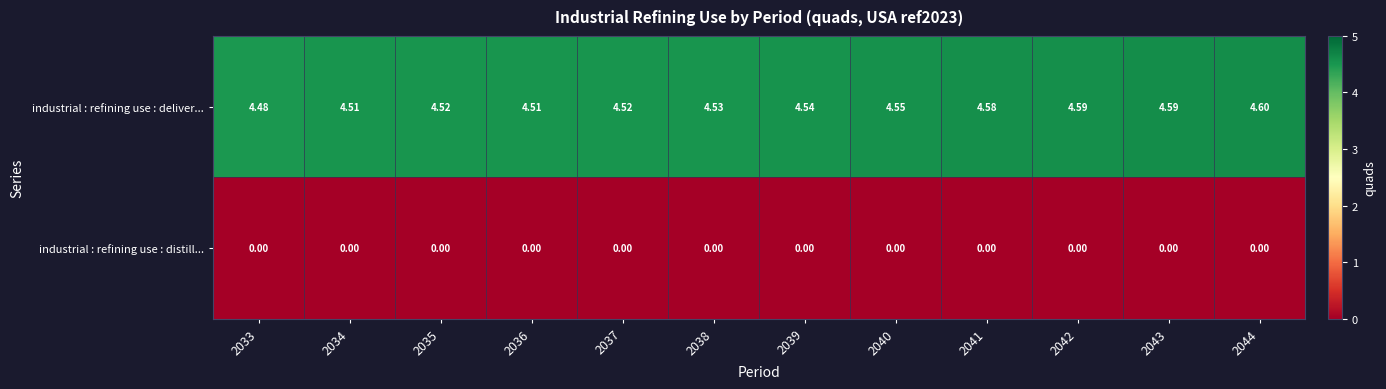

List the series in order of their overall mean, lowest first.

industrial : refining use : distill..., industrial : refining use : deliver...